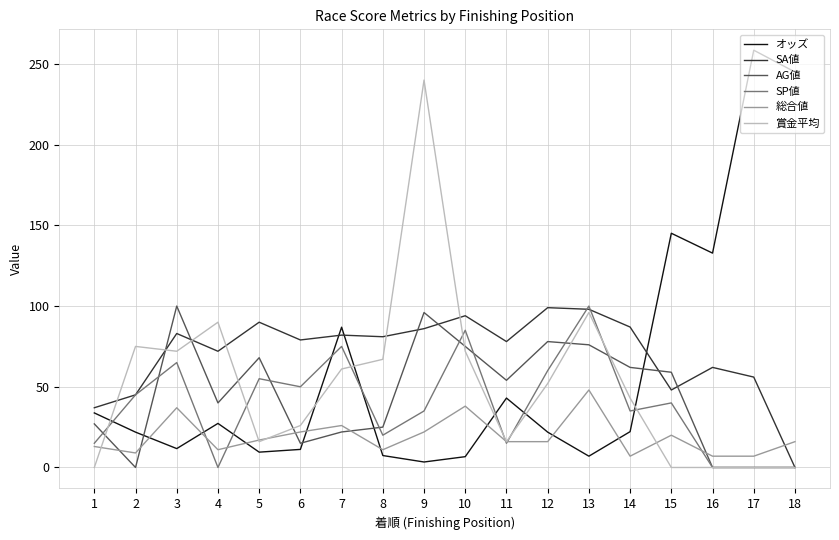

What is the highest value of the SA値 series?

99.0